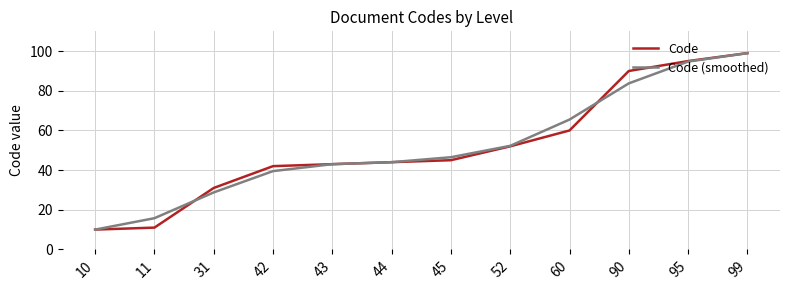

Rank the series at 90 from lowest to highest value.

Code (smoothed), Code